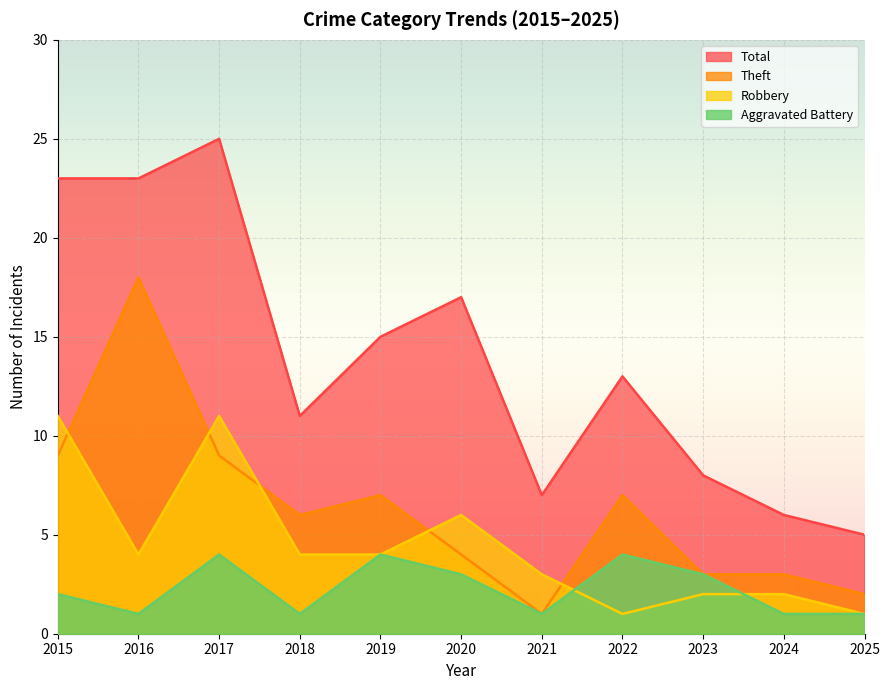

Which series has the largest range (max minus min)?

Total